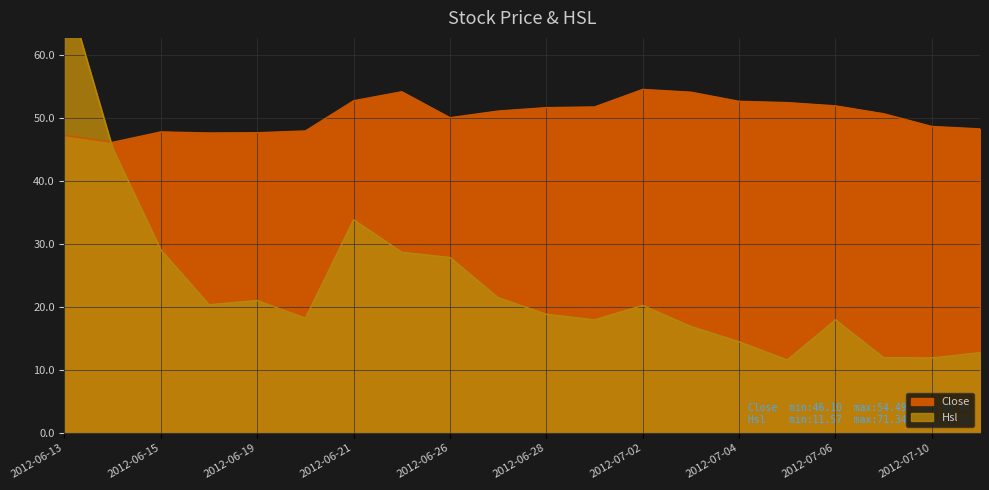

Which category has the highest value in the Hsl series?

2012-06-13